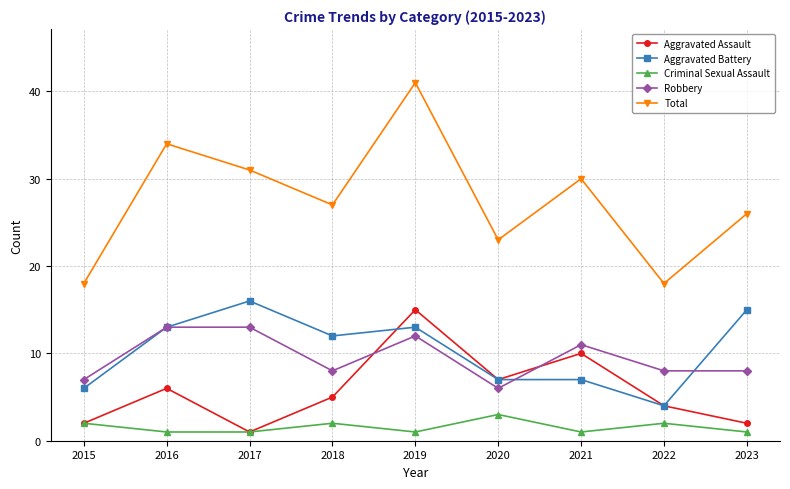

Which series changed the most between 2015 and 2023?

Aggravated Battery